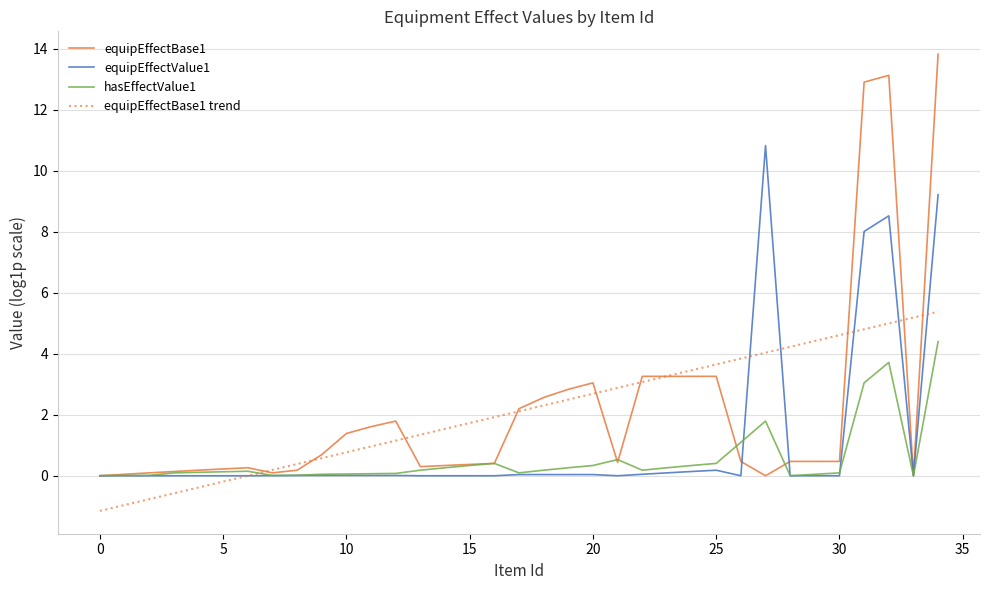

List the series in order of their peak value, highest first.

equipEffectBase1, equipEffectValue1, equipEffectBase1 trend, hasEffectValue1